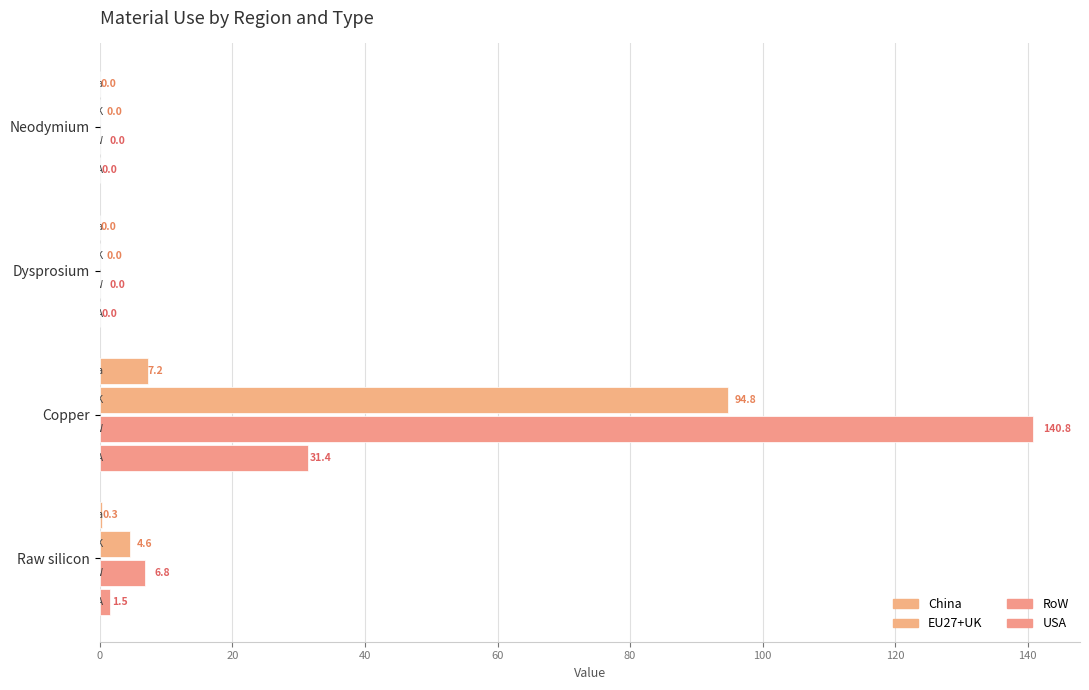

Rank the series by their average value, from highest to lowest.

RoW, EU27+UK, USA, China